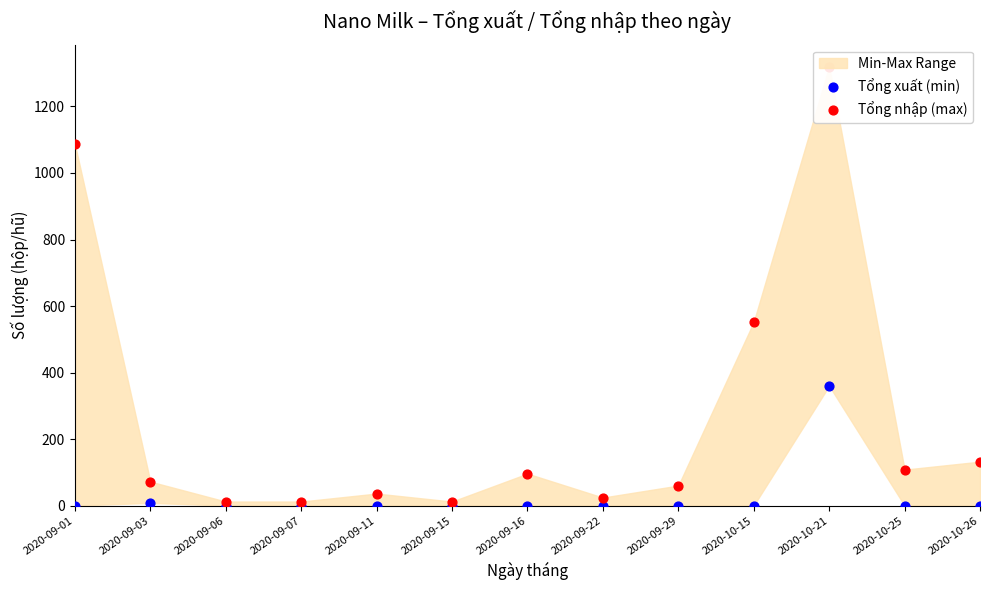

Which series reaches the minimum Y coordinate?

Tổng xuất (min)